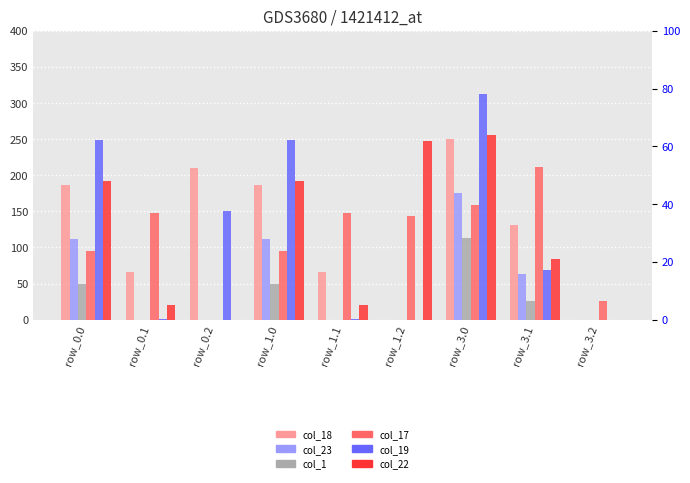

What is the spread (max minus min) of values at row_1.1?

147.3